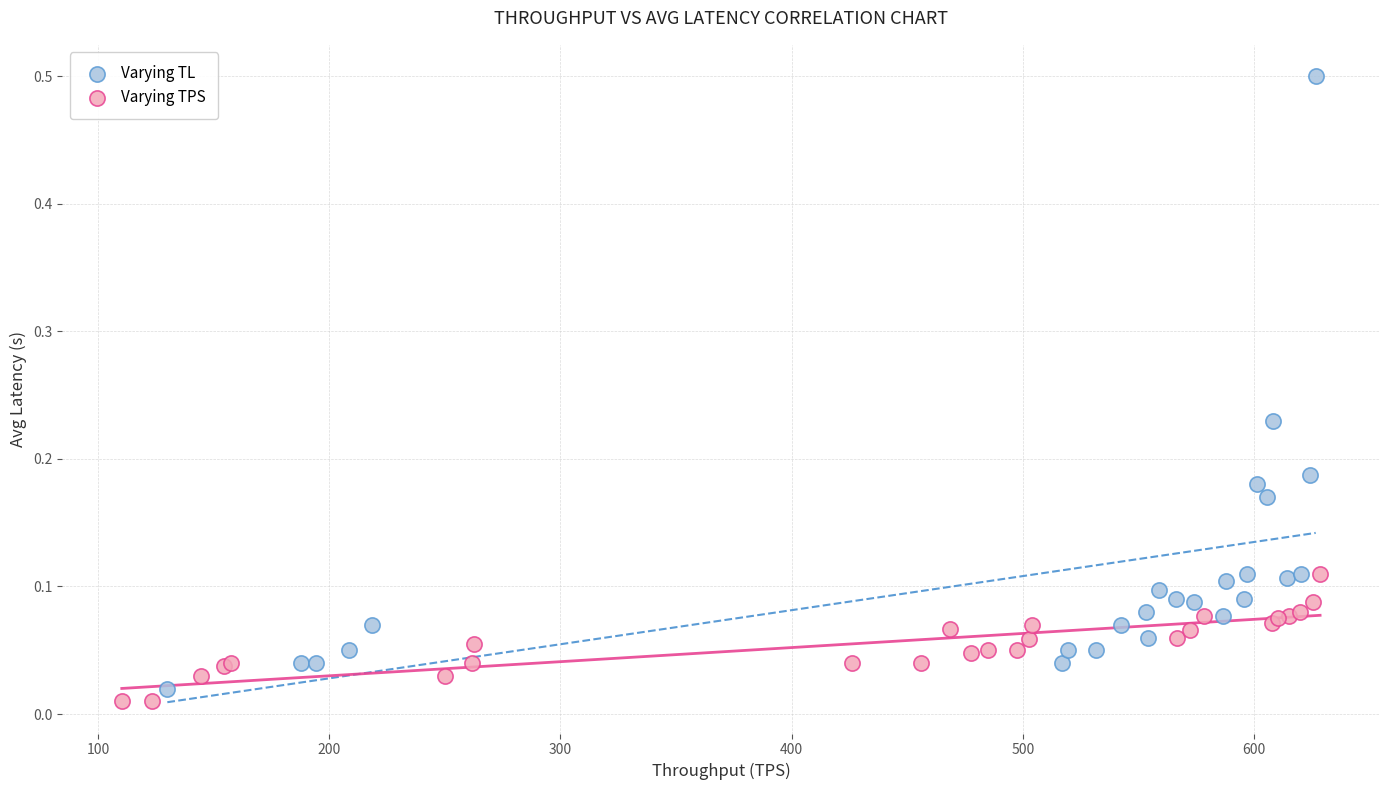

Which series reaches the maximum Y coordinate?

Varying TL